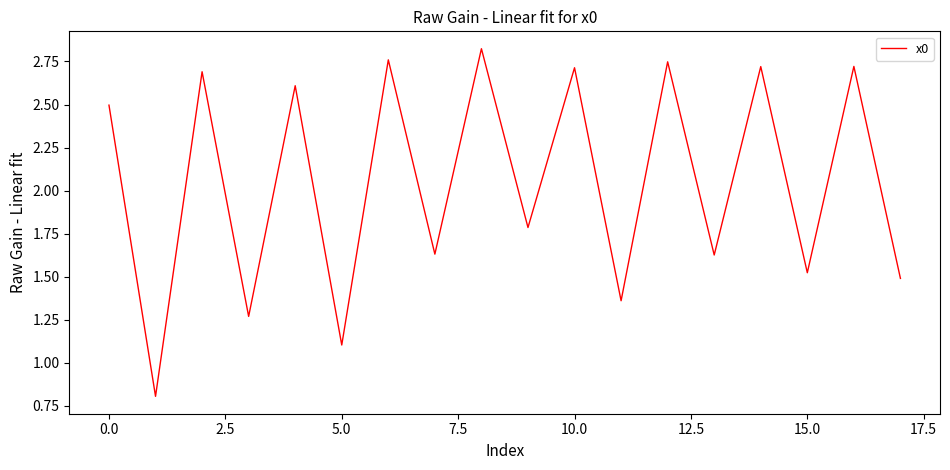

What is the smallest value displayed?

0.8